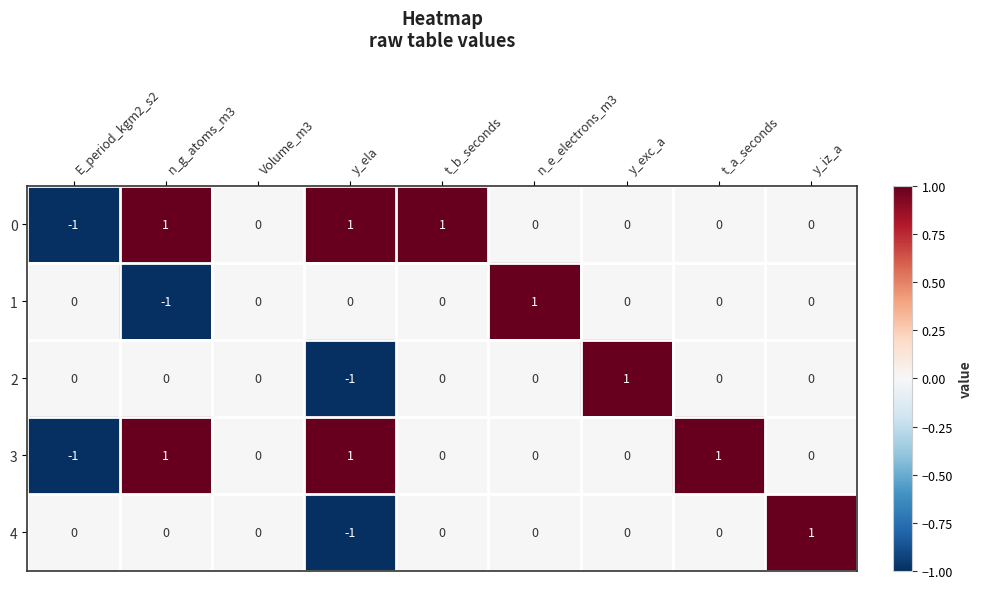

How many distinct data groups are displayed?

5